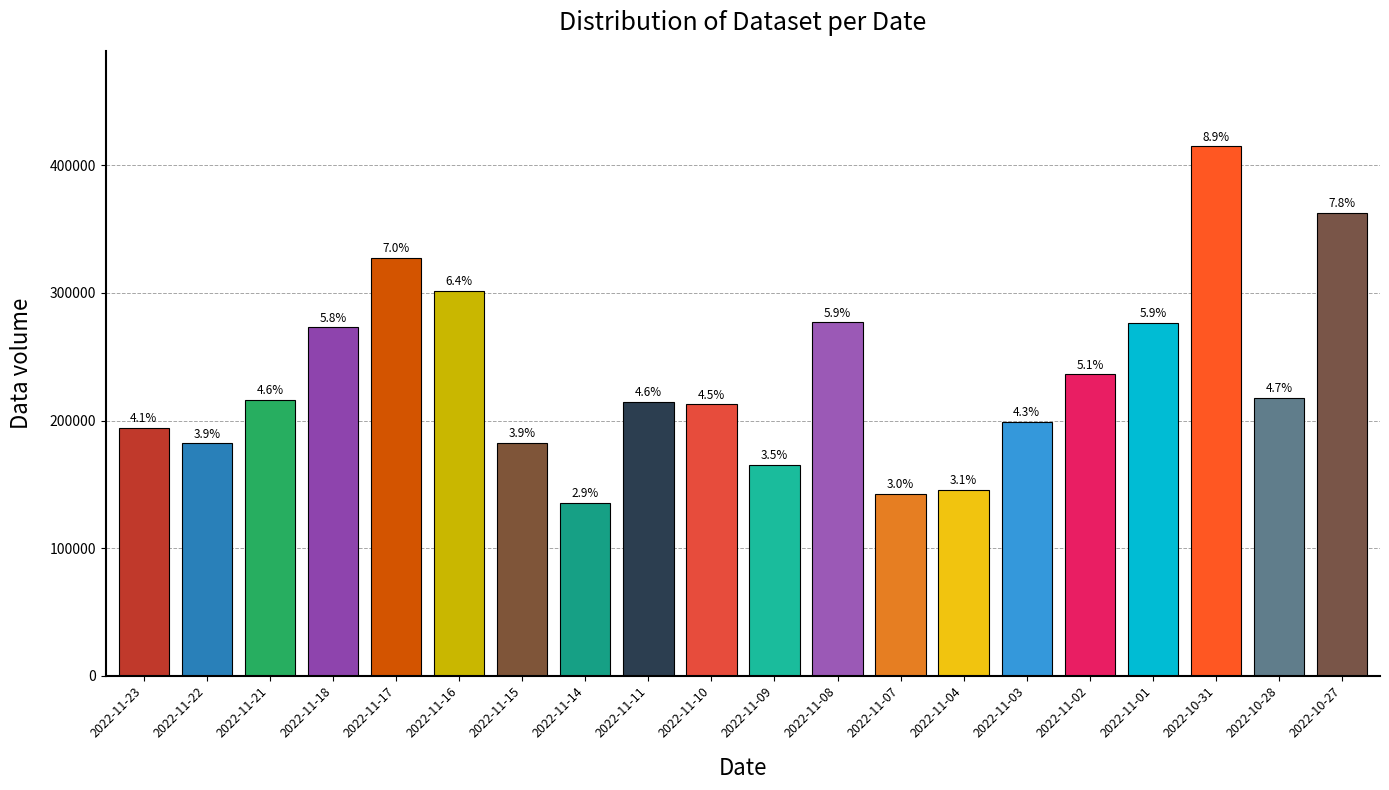

Reading left to right, what are all the values shown in this chart?

2022-11-23=194109	2022-11-22=182009	2022-11-21=216481	2022-11-18=273005	2022-11-17=327385	2022-11-16=301723	2022-11-15=182608	2022-11-14=135524	2022-11-11=214787	2022-11-10=212786	2022-11-09=165255	2022-11-08=277142	2022-11-07=142701	2022-11-04=145876	2022-11-03=198933	2022-11-02=236299	2022-11-01=276436	2022-10-31=415121	2022-10-28=217861	2022-10-27=362918